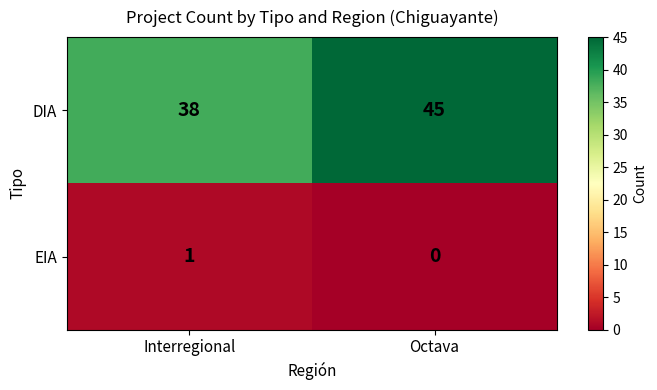

Which category has the highest value across all series?

Octava